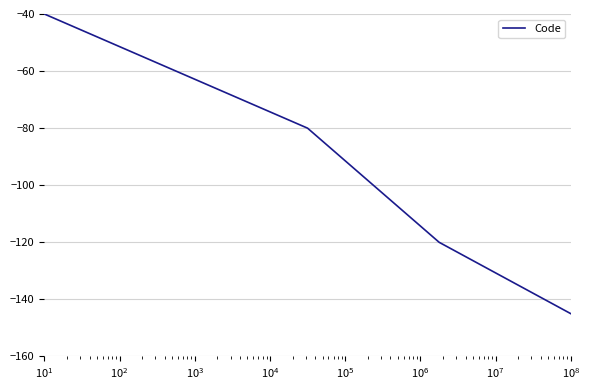

True or false: there are more than 1 points higher than both neighbors.

False